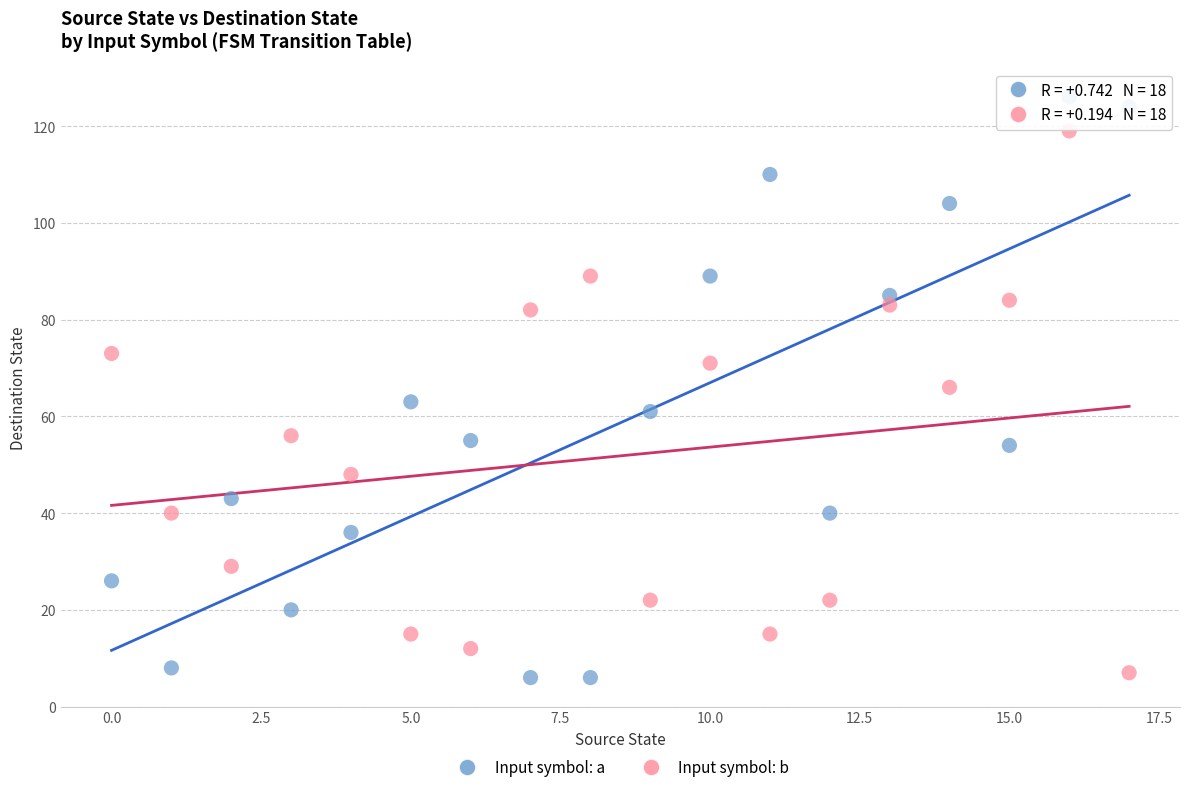

Which series reaches the maximum Y coordinate?

Input symbol: a